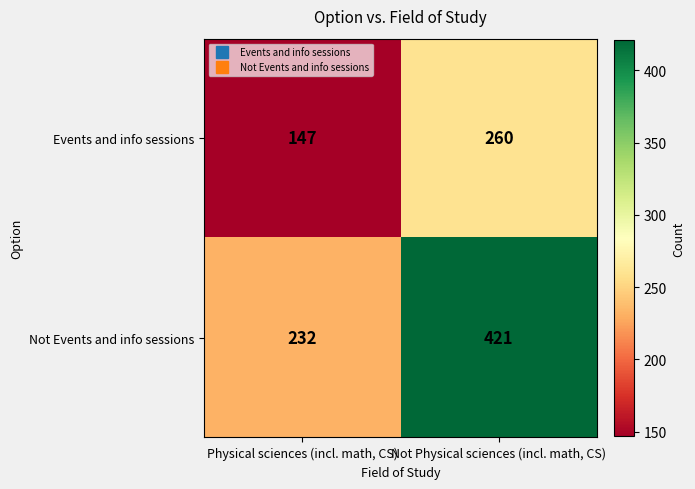

Which category has the lowest value across all series?

Physical sciences (incl. math, CS)